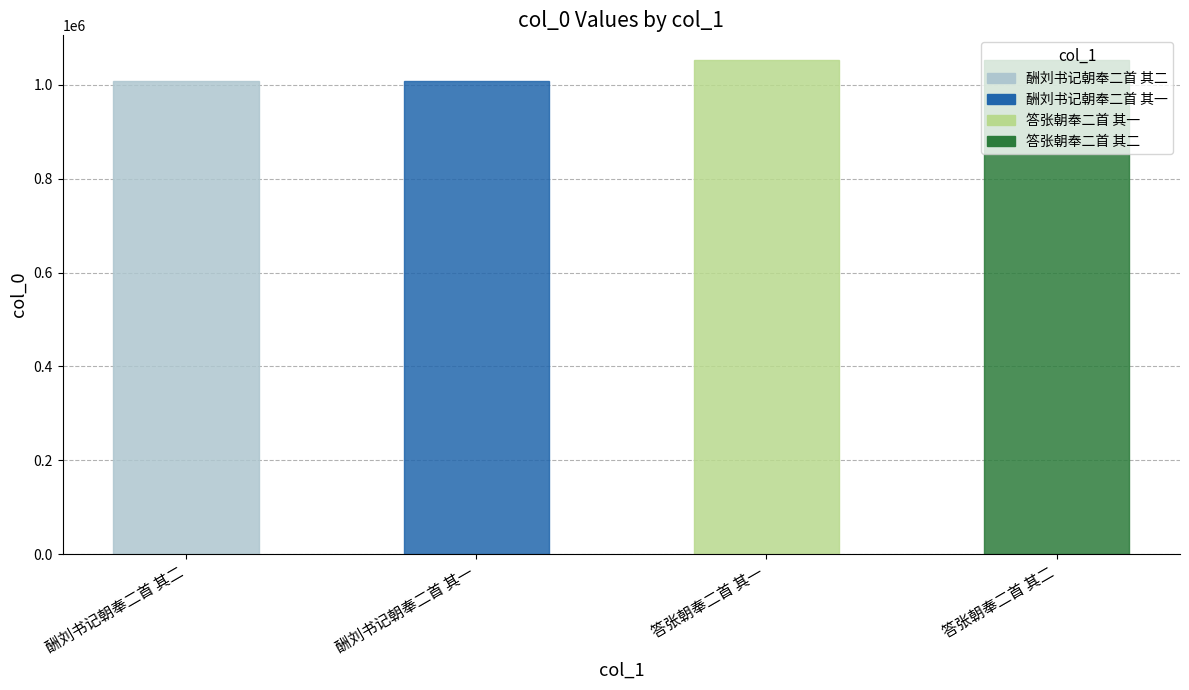

What is the label of the 1st bar from the left?

酬刘书记朝奉二首 其二